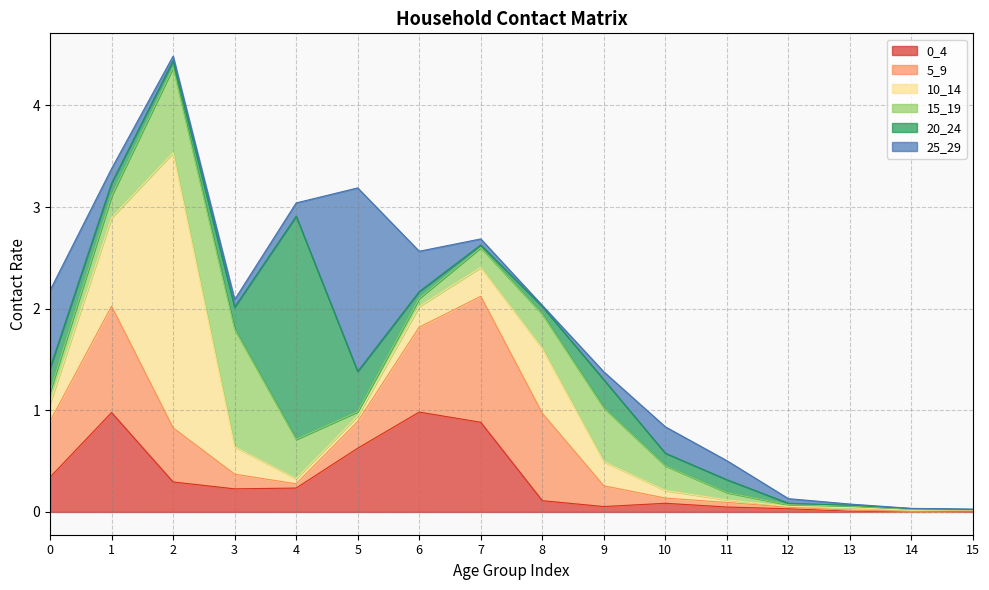

At how many categories does at least one series exceed 1?

6